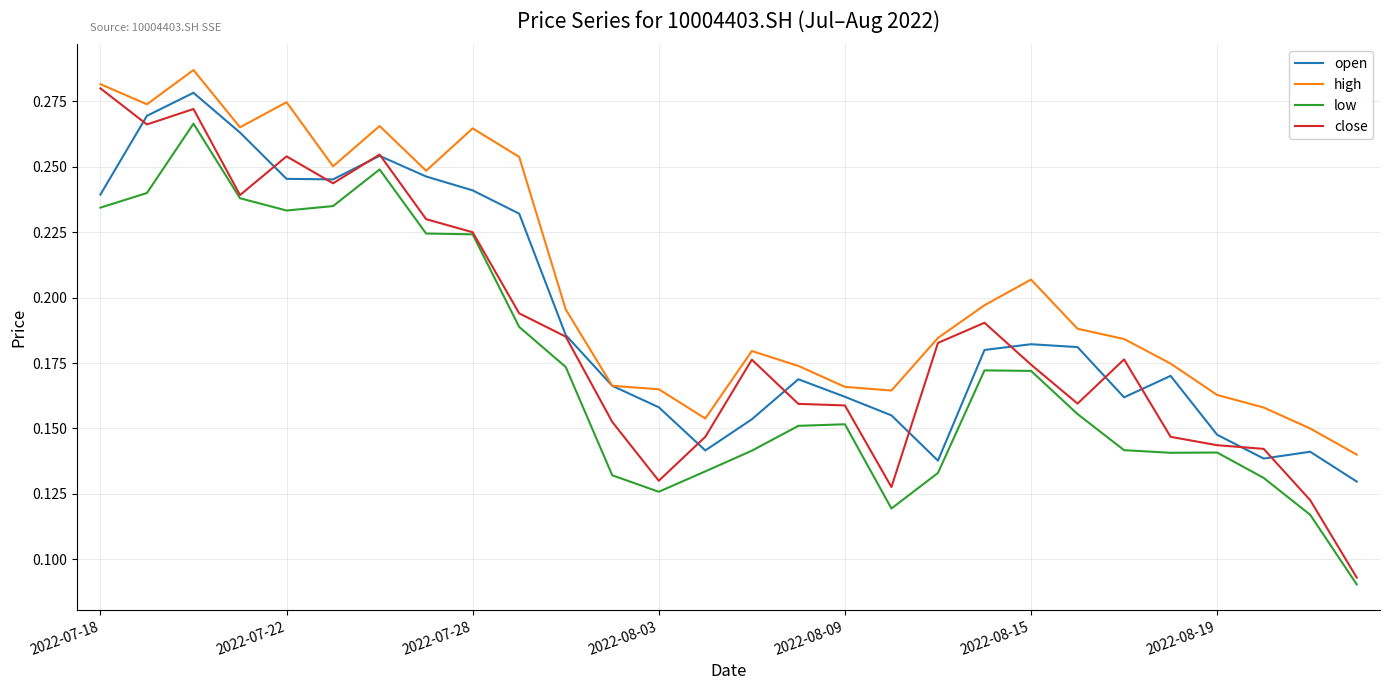

Which series has the largest total across all categories?

high